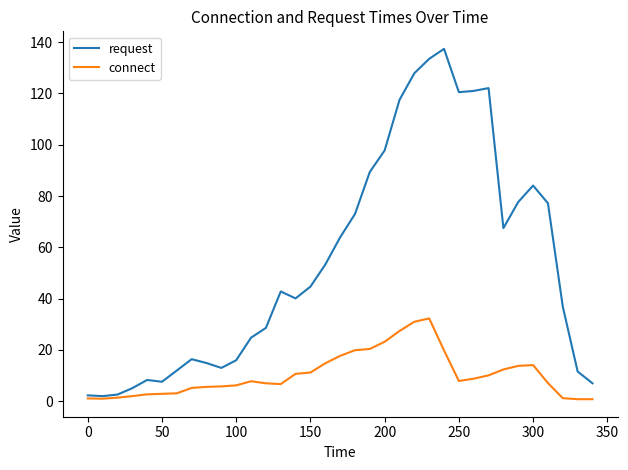

What is the sum of all connect values?

363.9